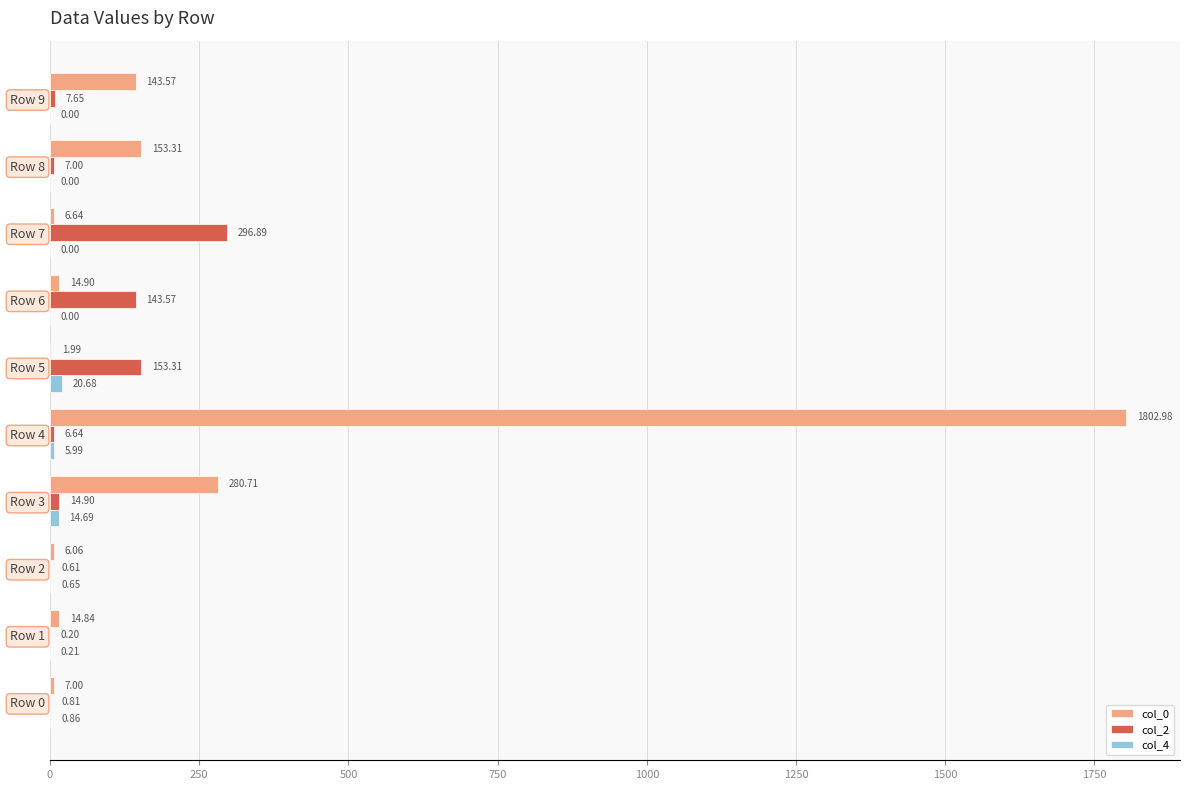

Between Row 2 and Row 4, which series saw the biggest shift?

col_0